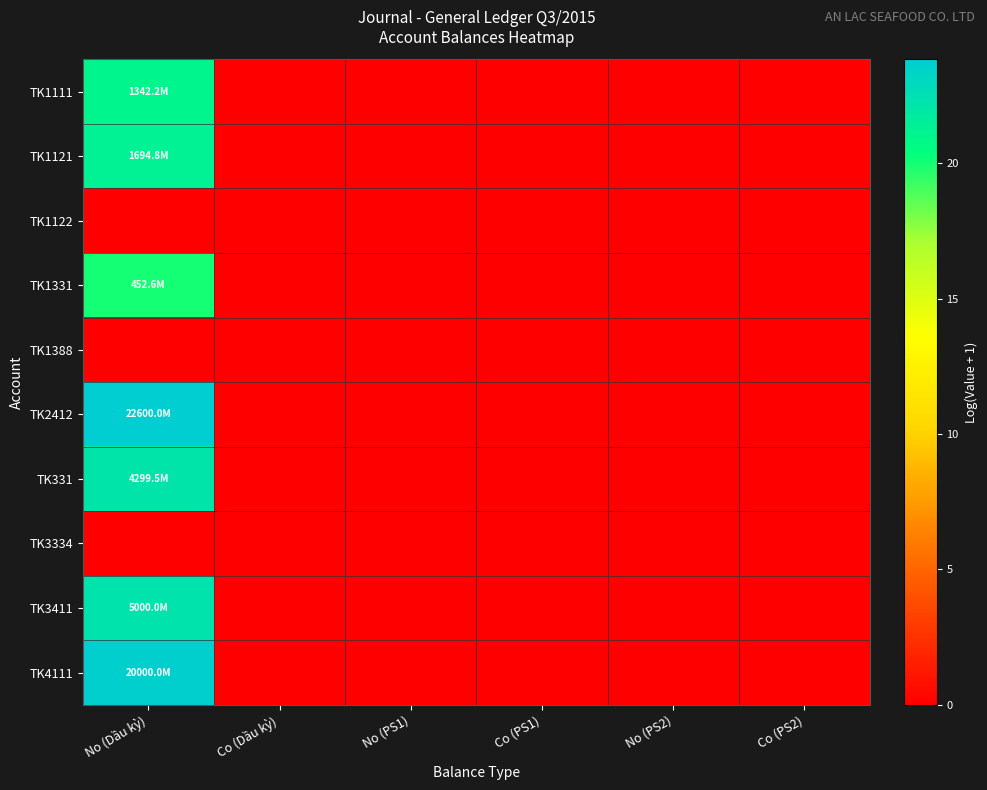

At how many categories does at least one series exceed 21?

1